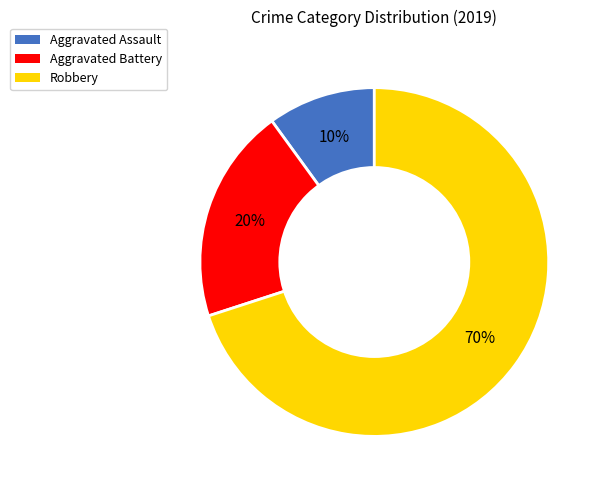

Do Aggravated Assault and Aggravated Battery together represent more than half of the pie?

No